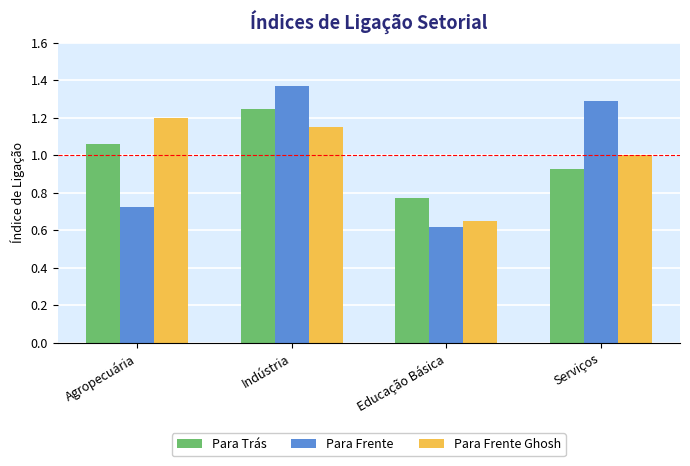

What is the total value across all series at Agropecuária?

3.0